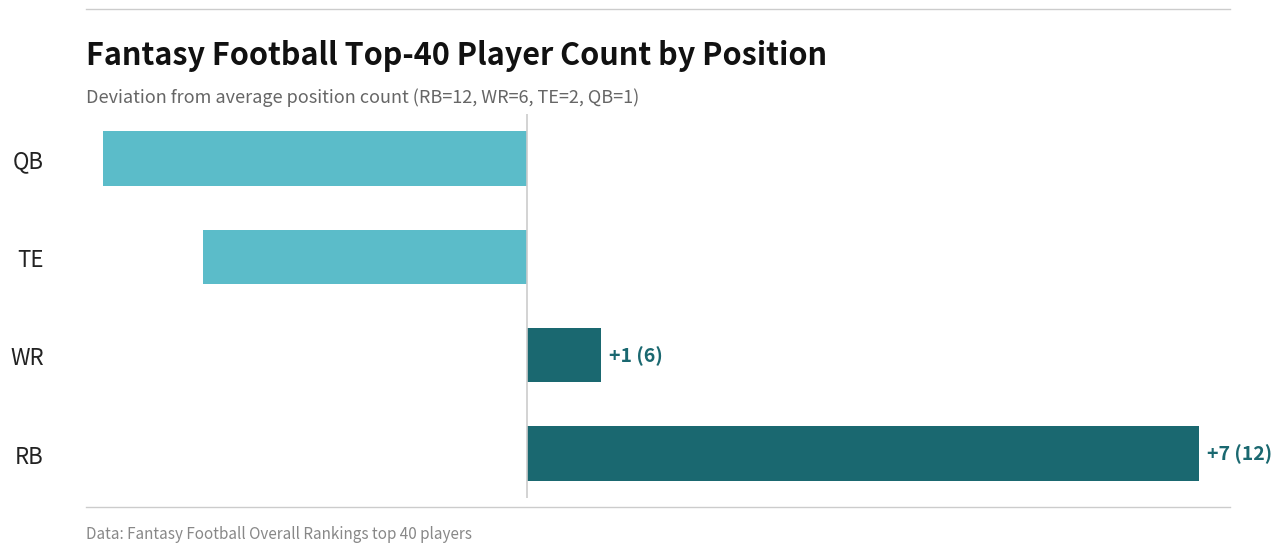

At which label is the value closest to 1?

WR